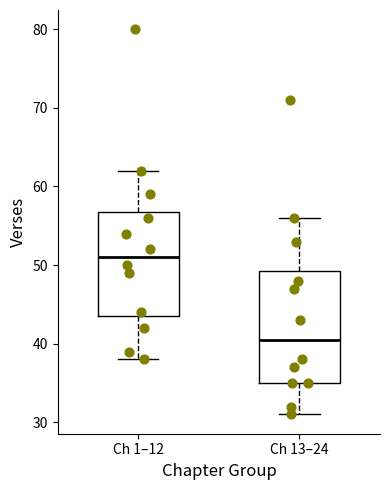

Which box has the highest median line?

Ch 1–12